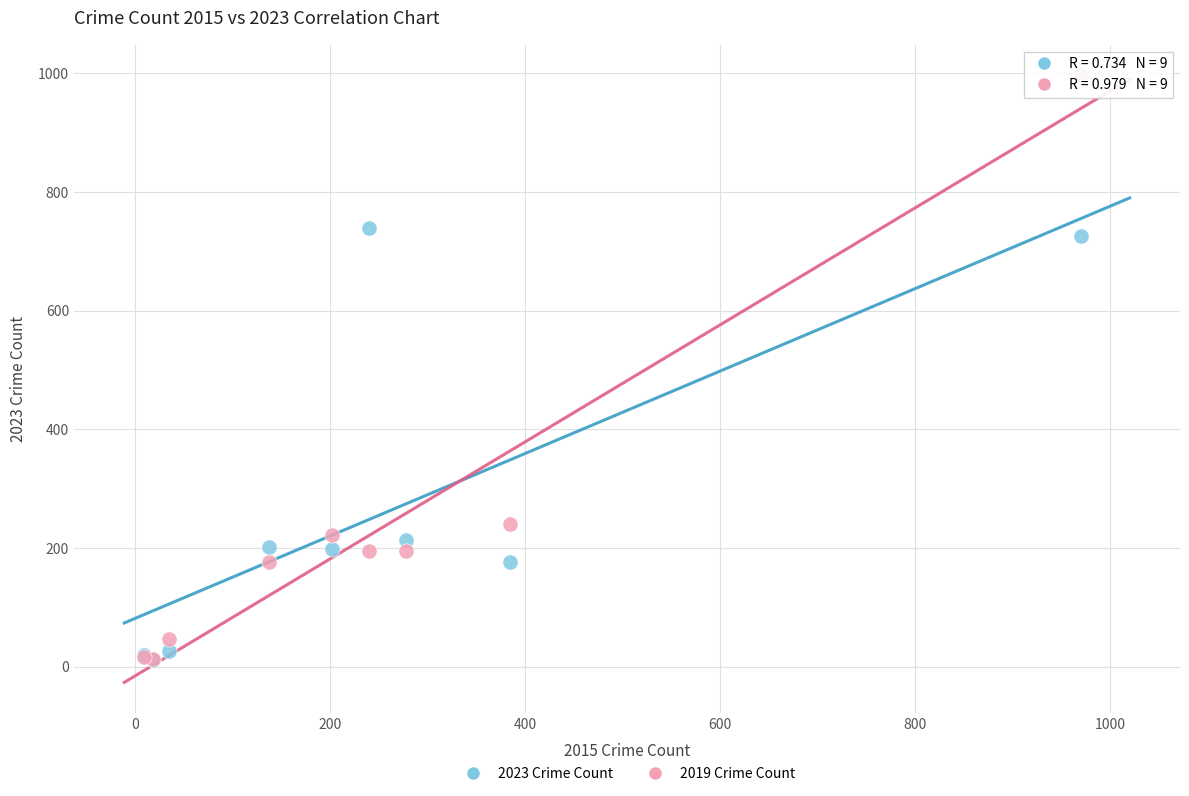

In the 2019 Crime Count series, what Y value is closest to 504?

240